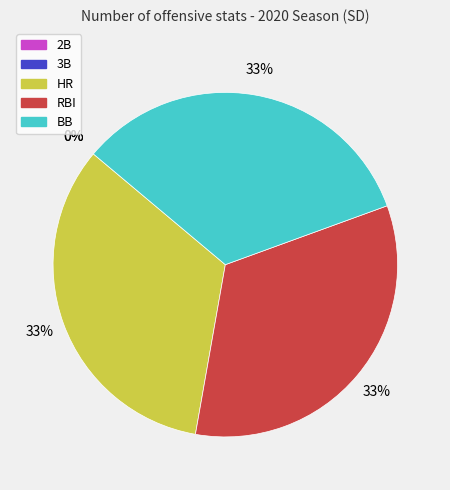

To the nearest percent, what percentage of the pie is BB?

33%